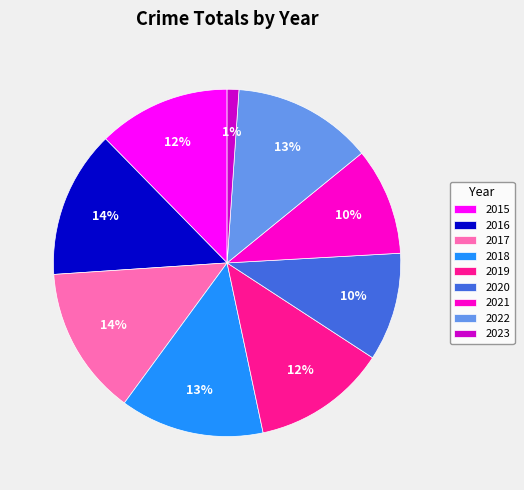

The 2015 slice represents 12% of the pie. True or false?

True